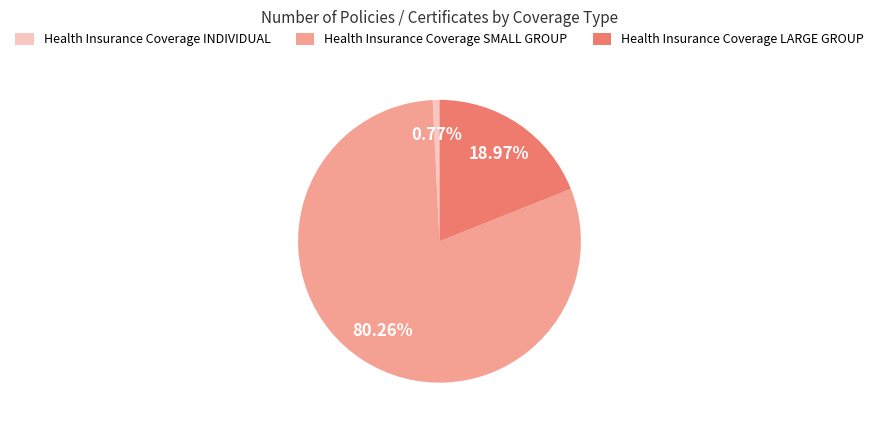

To the nearest percent, what is the difference between the largest and smallest slice percentages?

79%